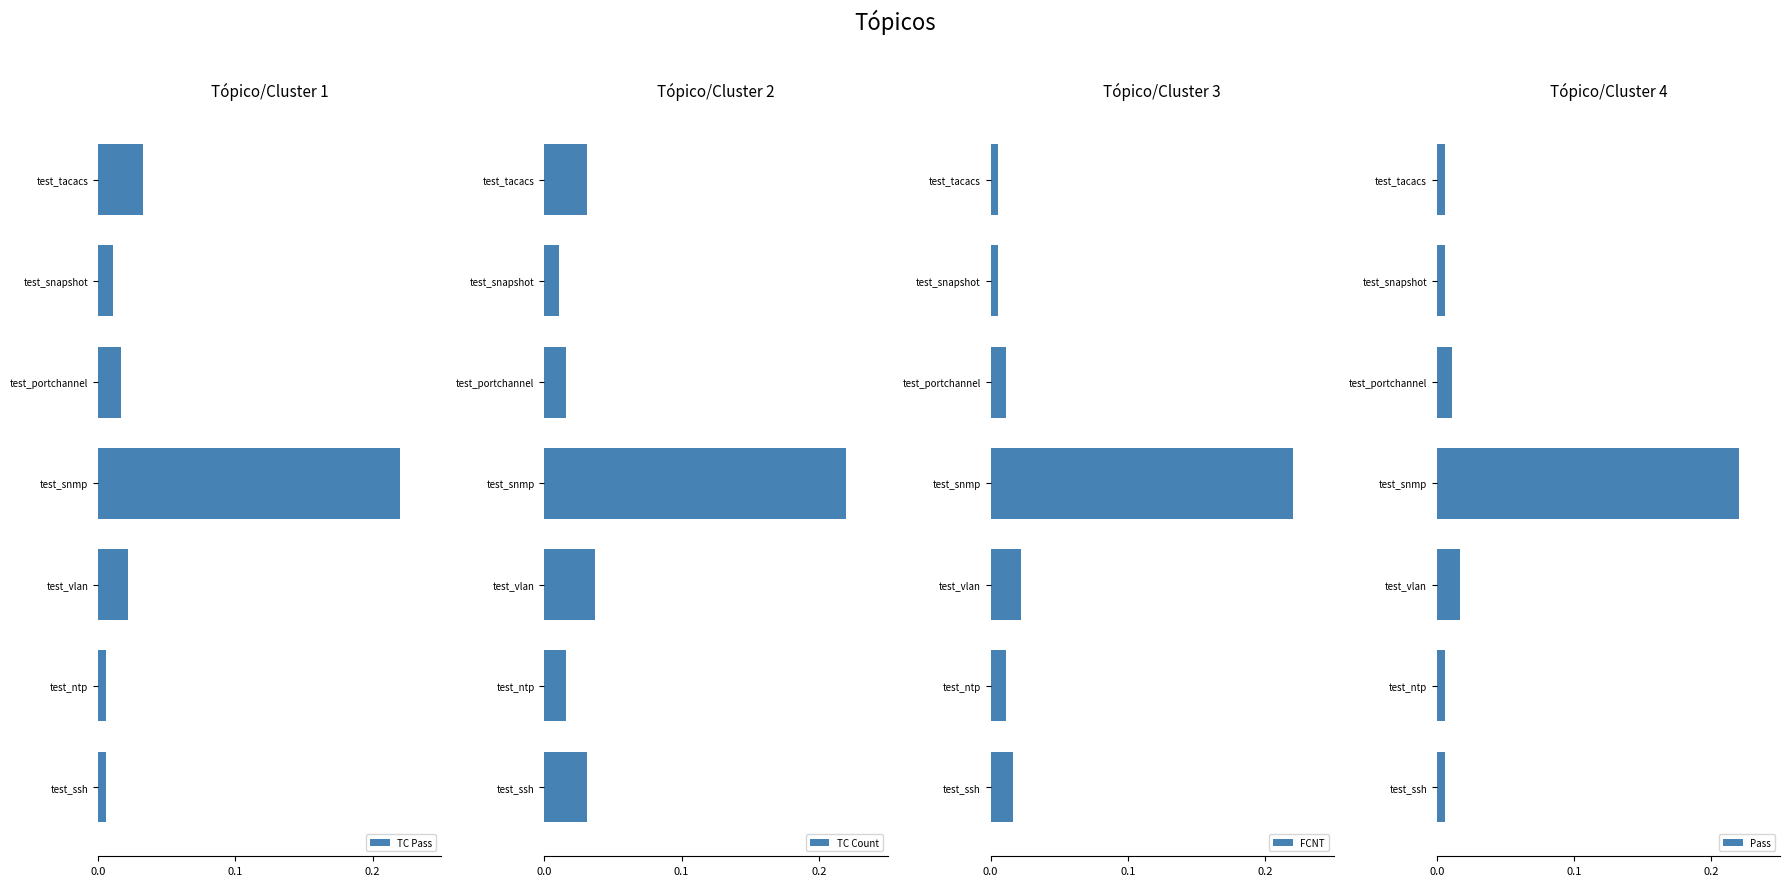

What is the maximum value for FCNT?

0.2